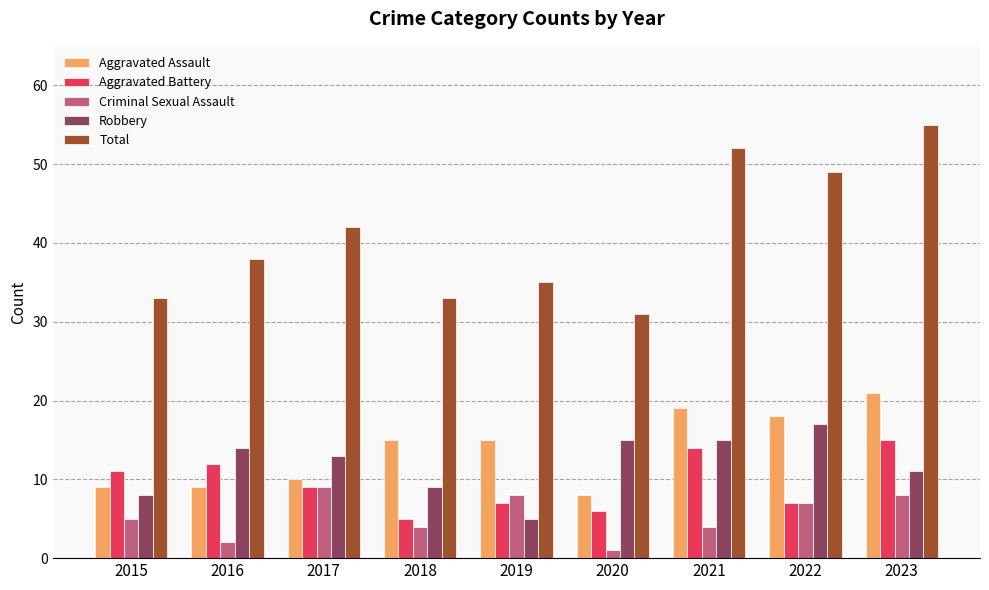

What is the greatest value displayed?

55